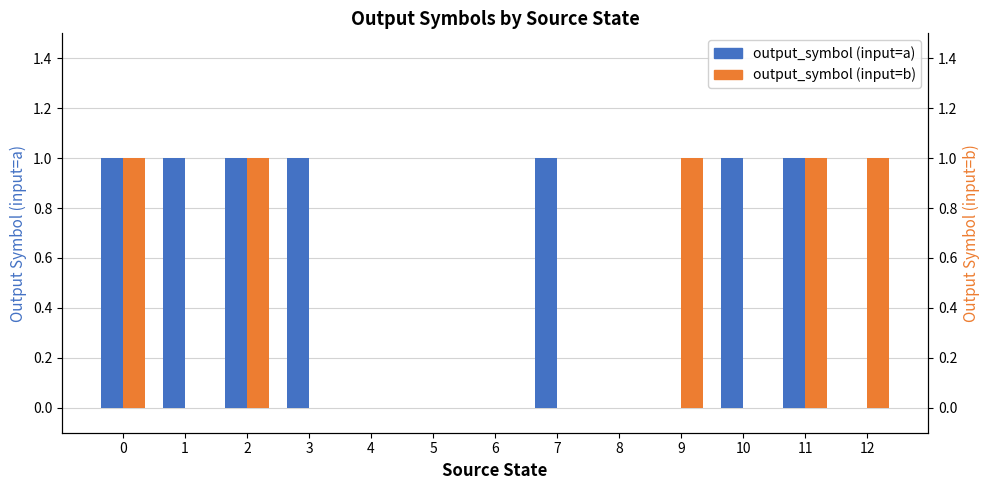

Count the number of categories in the chart.

13